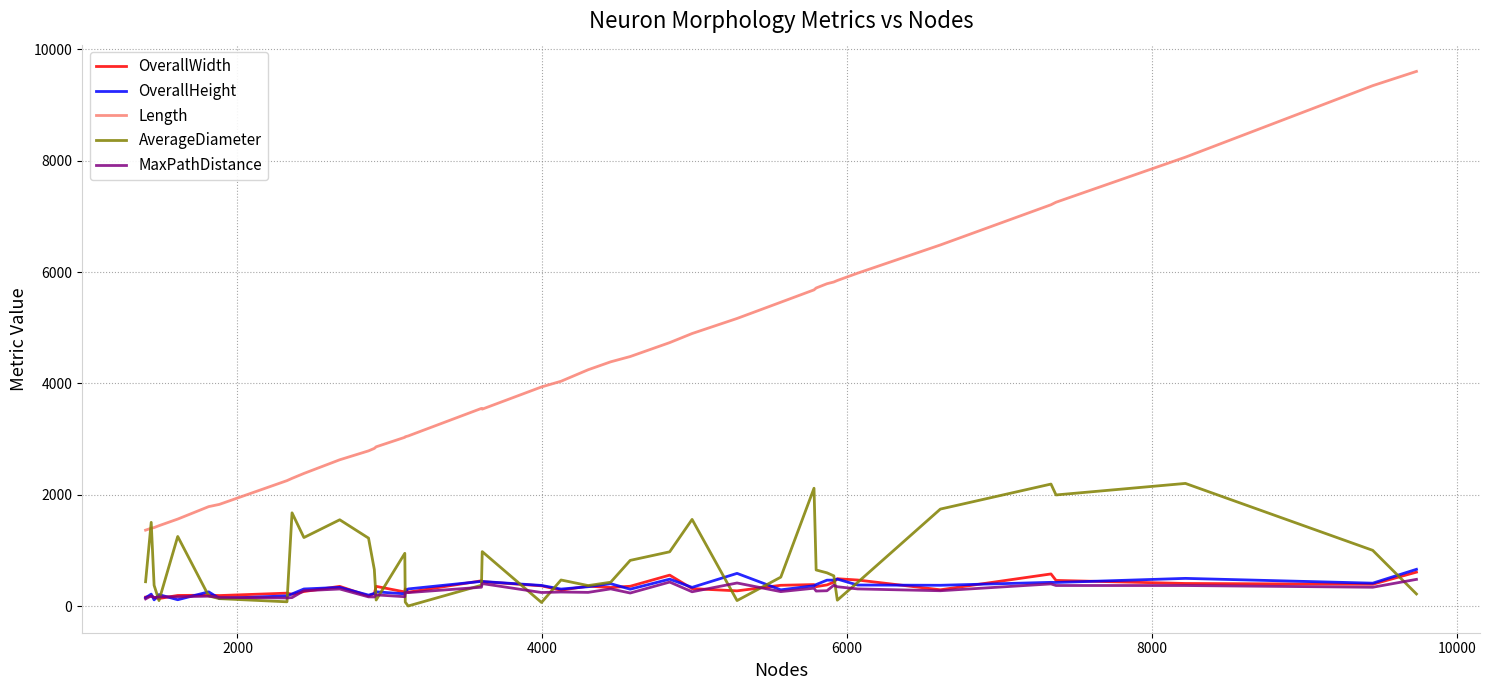

True or false: OverallHeight and Length intersect in this chart.

False